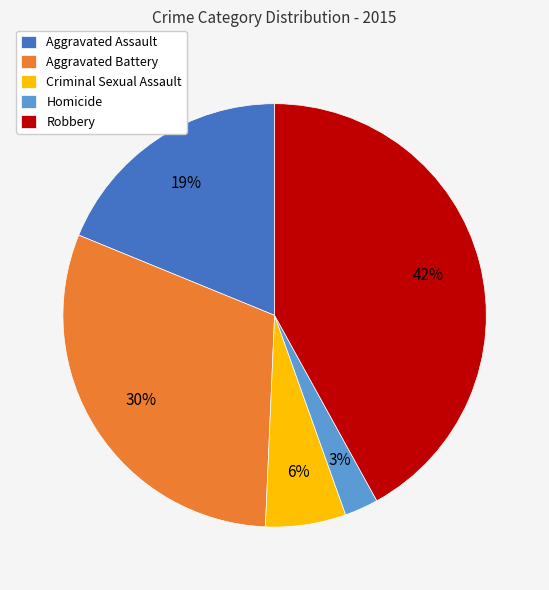

Is it true that Aggravated Assault is 19% of the pie?

True